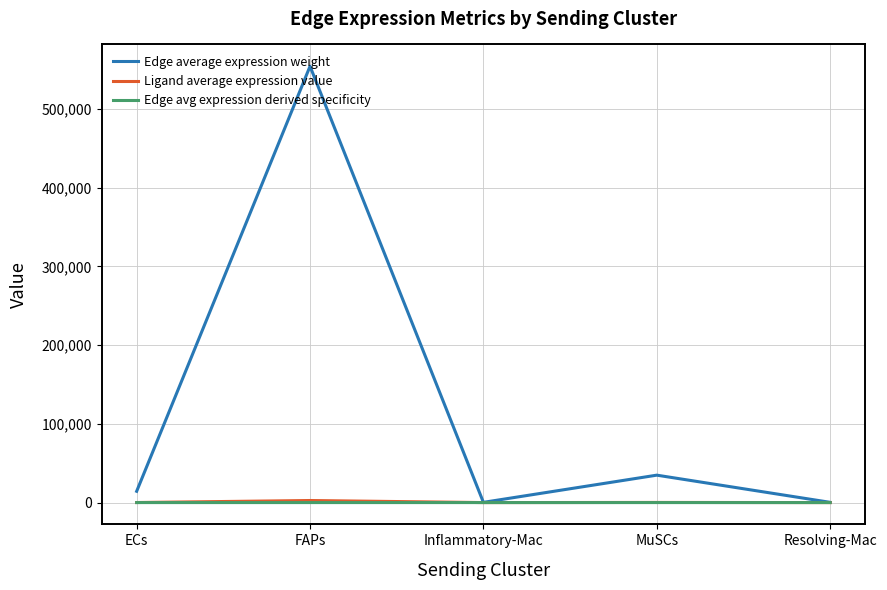

Which series has the largest range (max minus min)?

Edge average expression weight